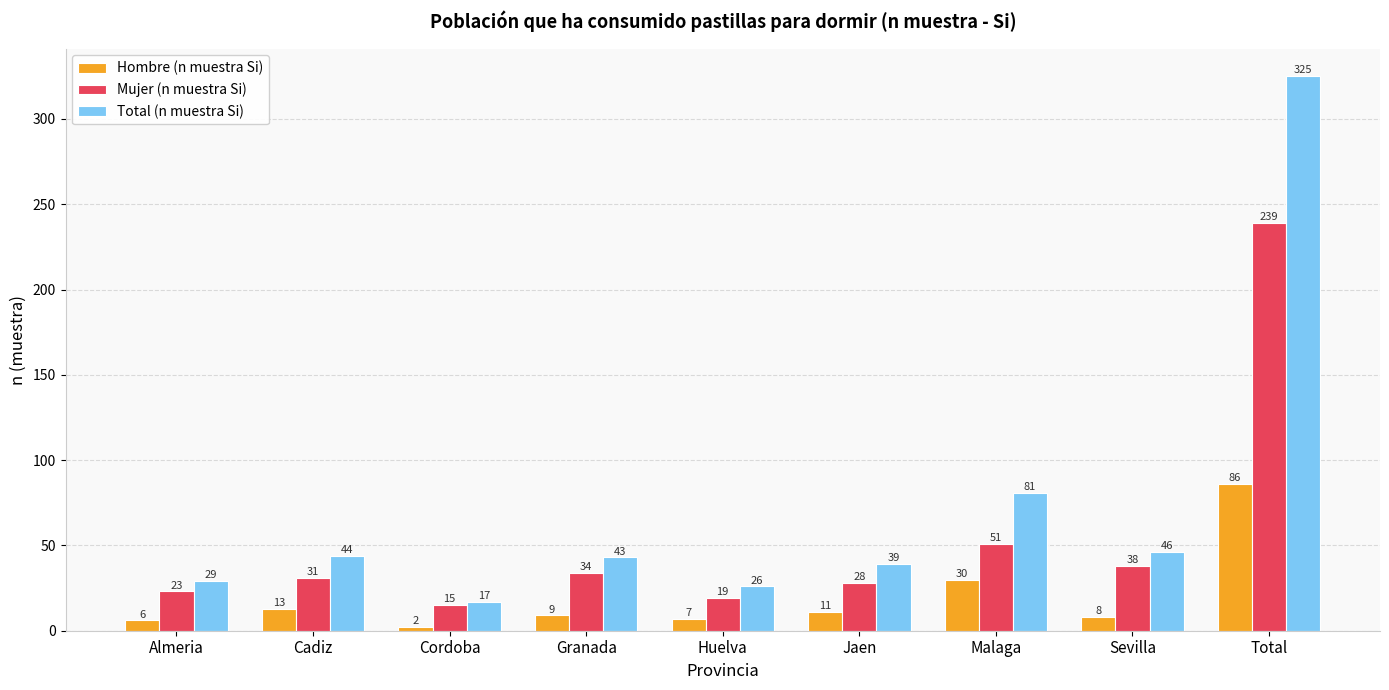

True or false: Total (n muestra Si) has a value of 15 at Almeria.

False